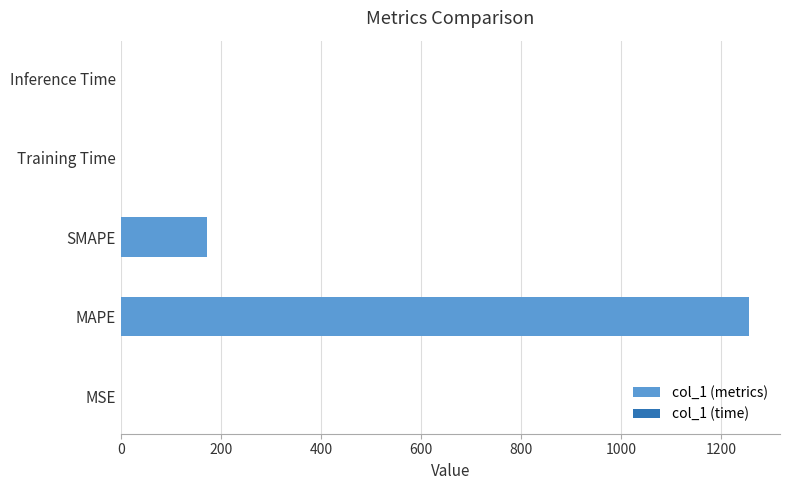

At which label is the value closest to 627?

SMAPE